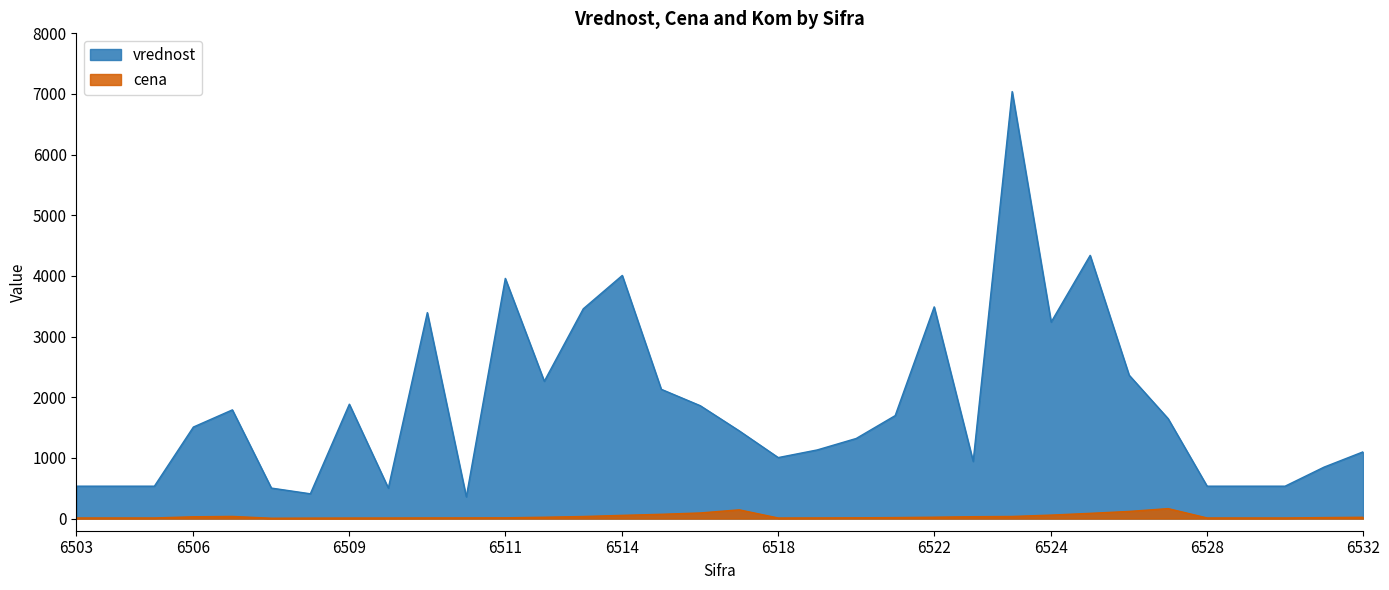

How many series are shown in this chart?

2